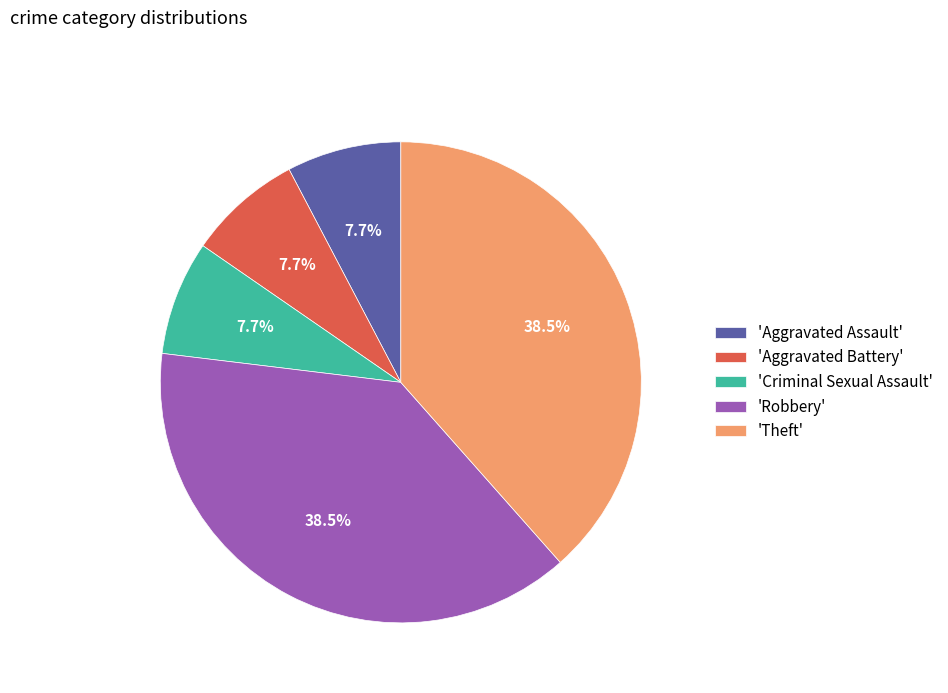

Does 'Theft' represent more than half of the total?

No